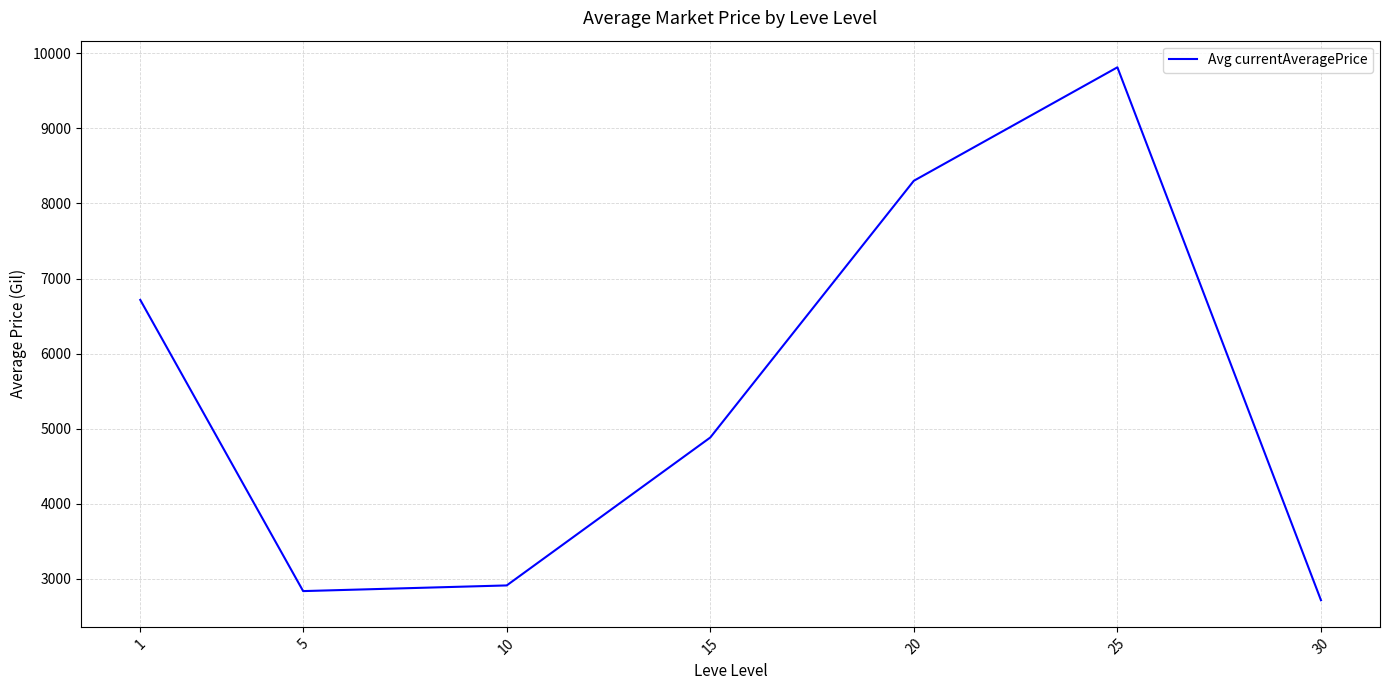

How many values are below 4881?

3